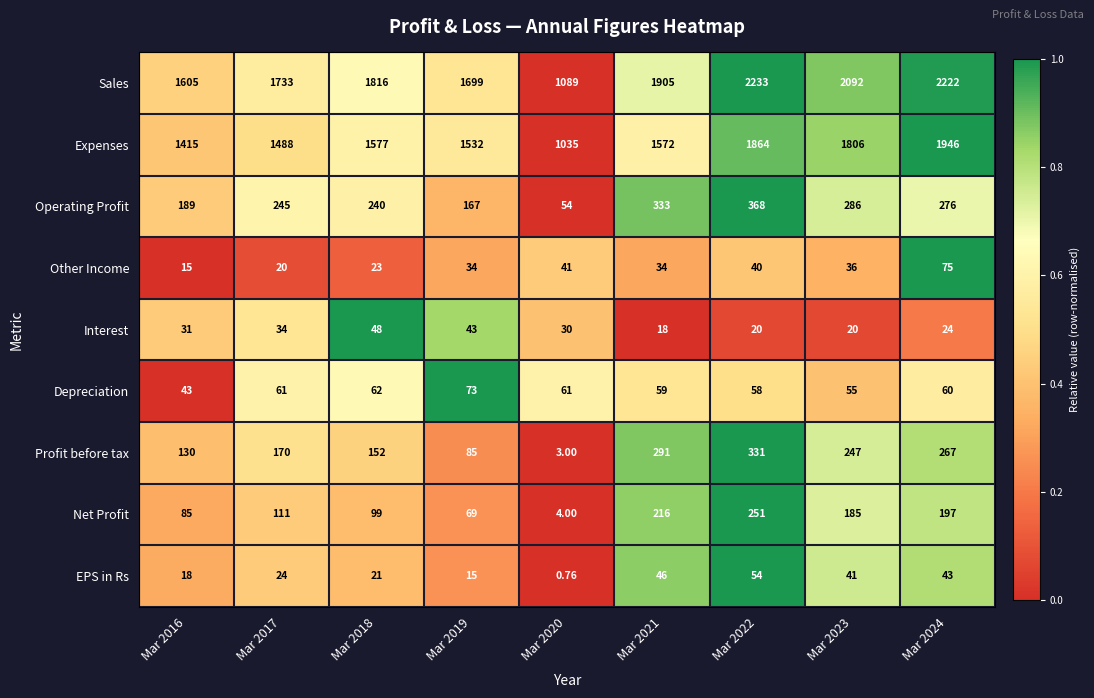

Which series has the widest spread of values?

Sales